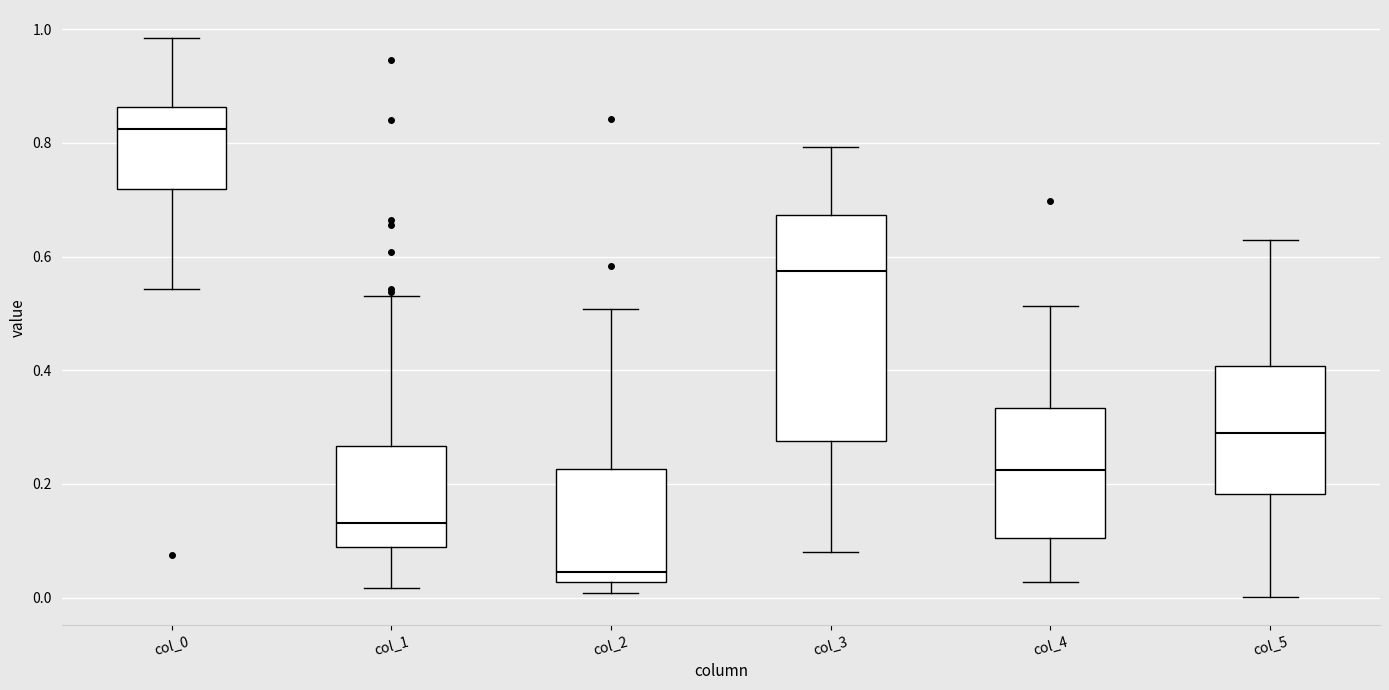

Where does the upper whisker of the box for col_4 end on the y-axis? The values are not printed on the chart, so give them approximately, as read against the axis.

0.52